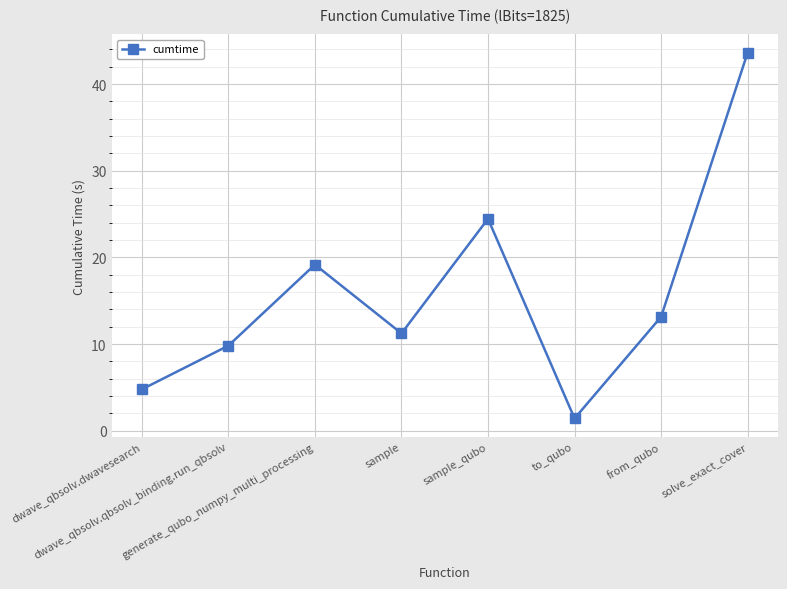

At which category does the data reach its first local peak?

generate_qubo_numpy_multi_processing